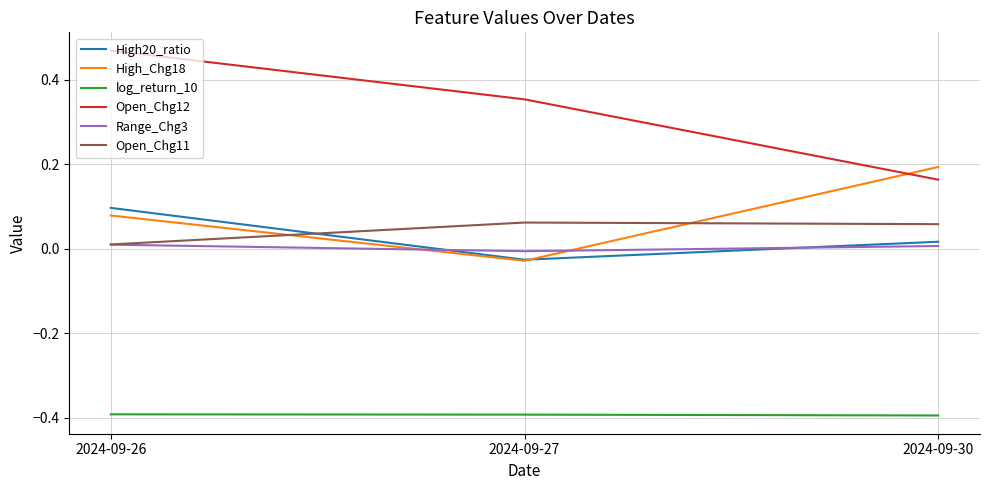

List the labels in order of Open_Chg12 value, largest first.

2024-09-26, 2024-09-27, 2024-09-30